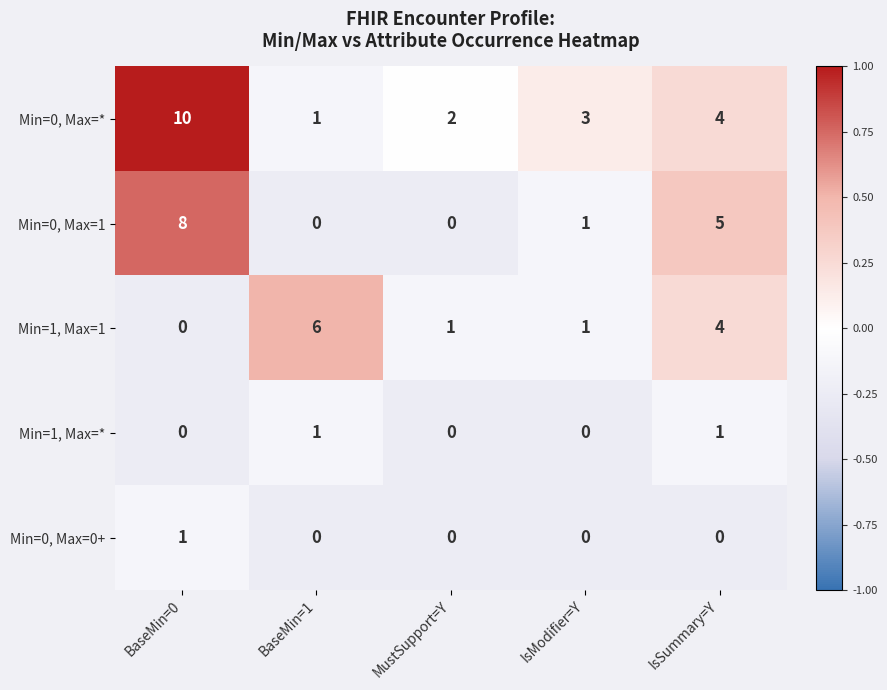

At how many categories does at least one series exceed 0?

5